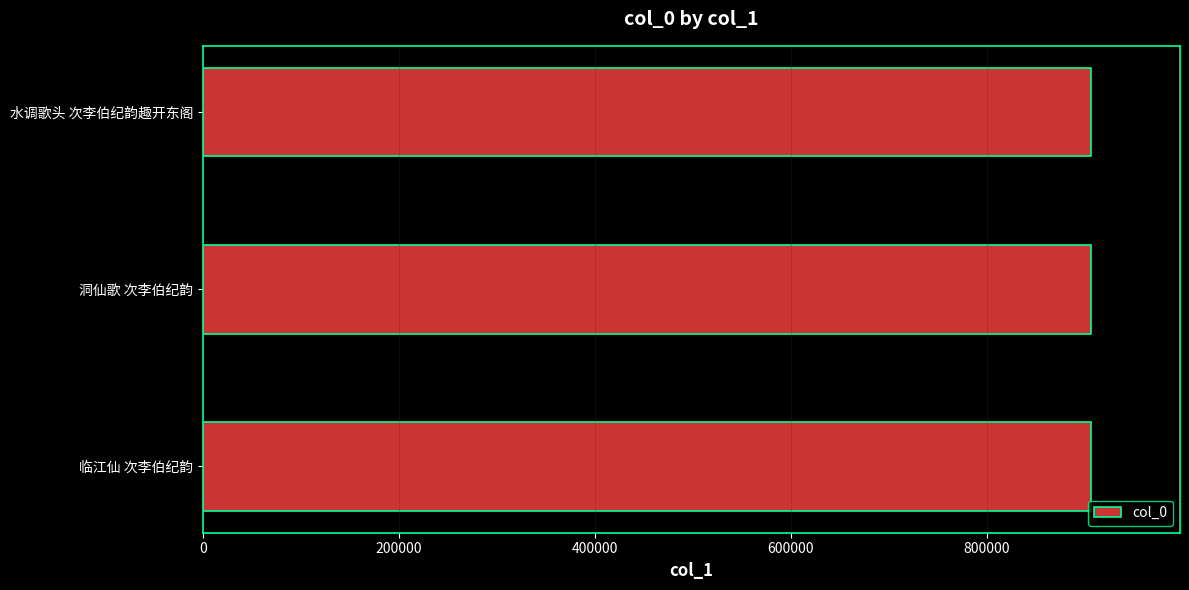

The chart shows a value of 906443 at 水调歌头 次李伯纪韵趣开东阁. True or false?

True